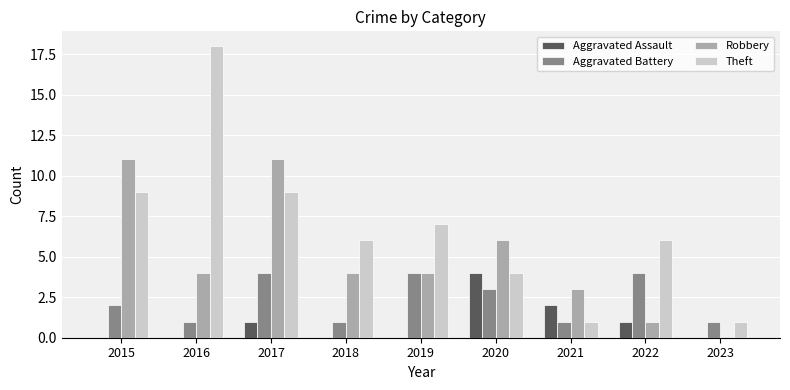

What is the spread (max minus min) of values at 2016?

18